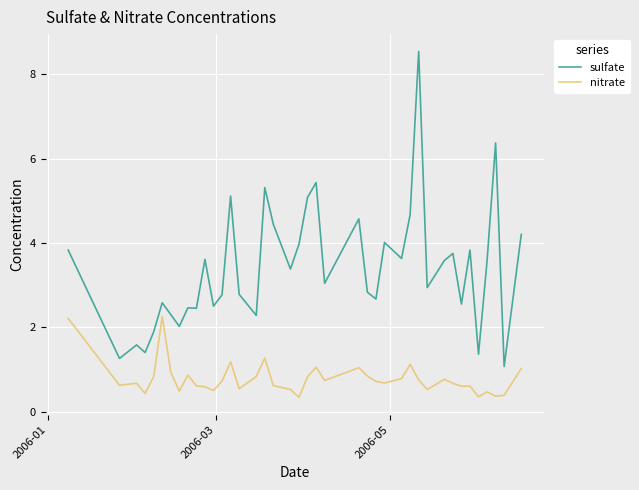

True or false: sulfate and nitrate cross at least once.

False